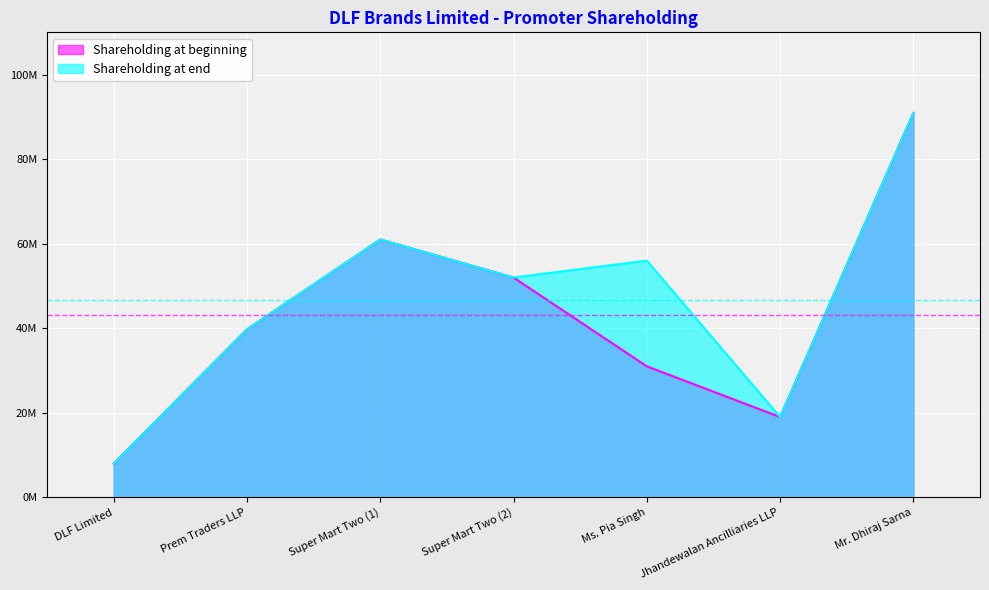

The Shareholding at end series shows 8000000 at DLF Limited. True or false?

True